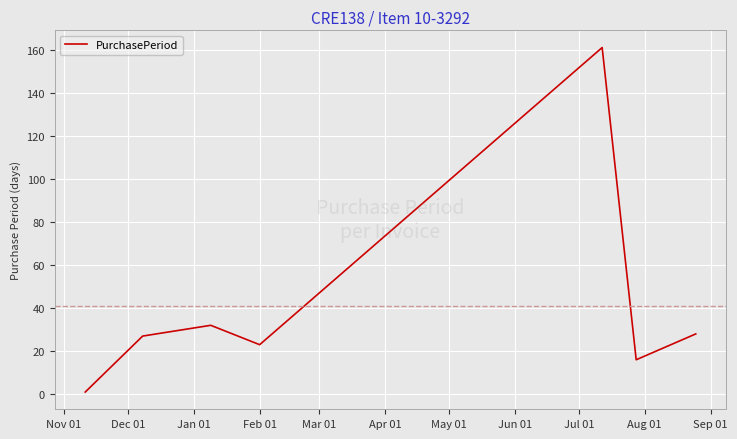

How many values are below 27?

3